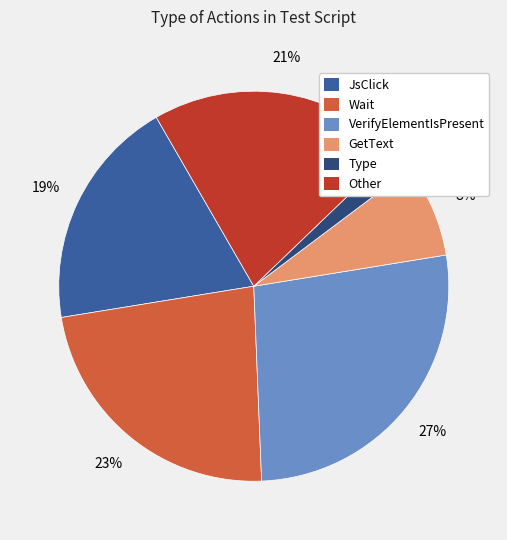

How many slices are in this pie chart?

6